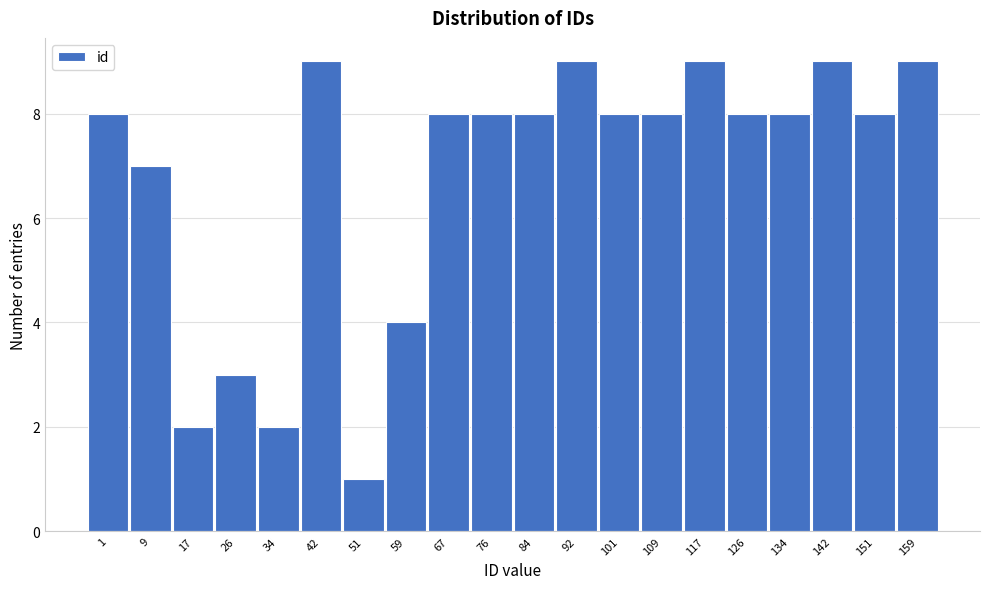

Reading right to left, extract all data points from this chart.

159=9	151=8	142=9	134=8	126=8	117=9	109=8	101=8	92=9	84=8	76=8	67=8	59=4	51=1	42=9	34=2	26=3	17=2	9=7	1=8